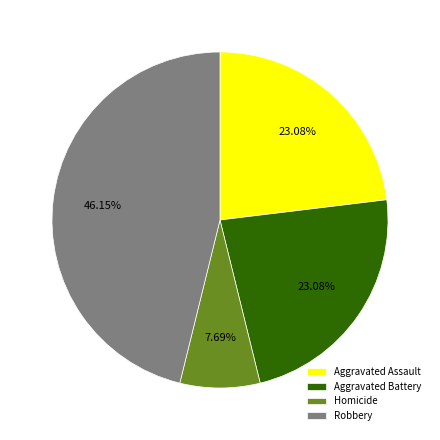

To the nearest percent, what is the difference between the largest and smallest slice percentages?

38%